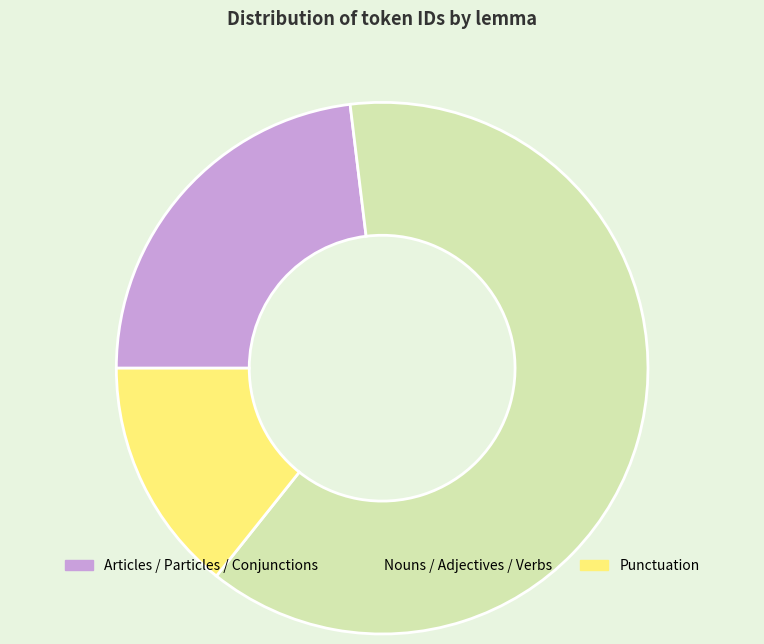

Between Punctuation and Nouns / Adjectives / Verbs, which is larger?

Nouns / Adjectives / Verbs